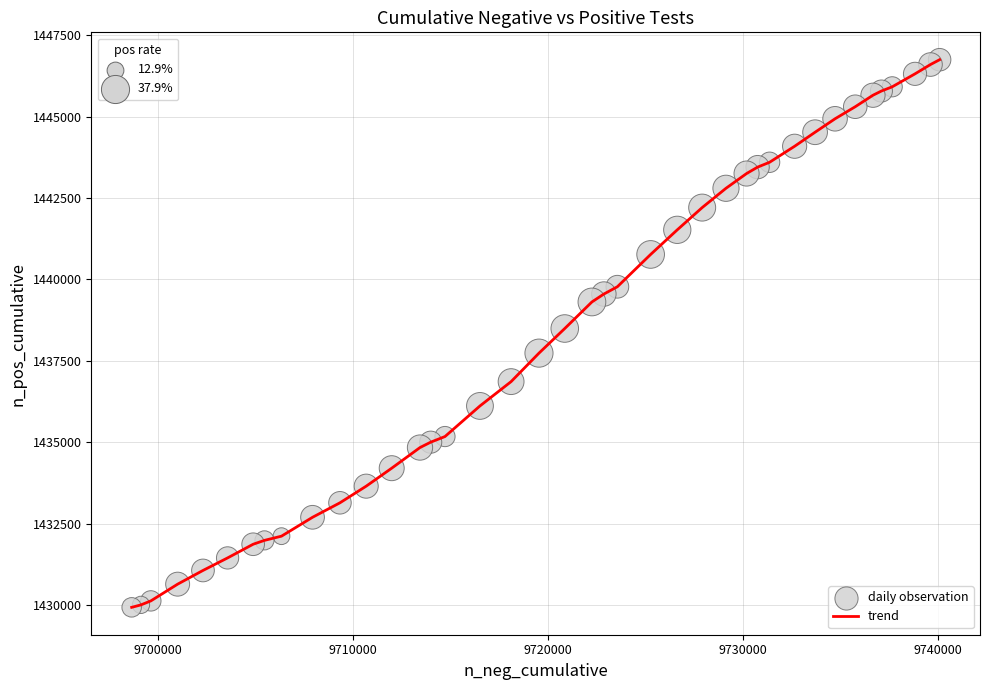

What is the difference between the maximum and minimum values?

16820